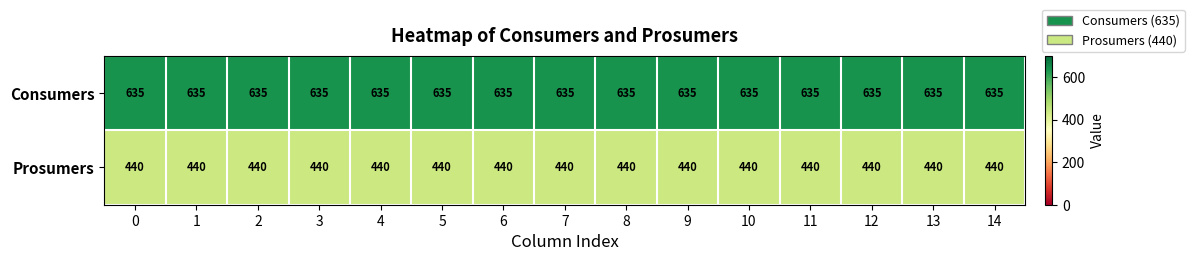

The Prosumers series shows 148 at 10. True or false?

False